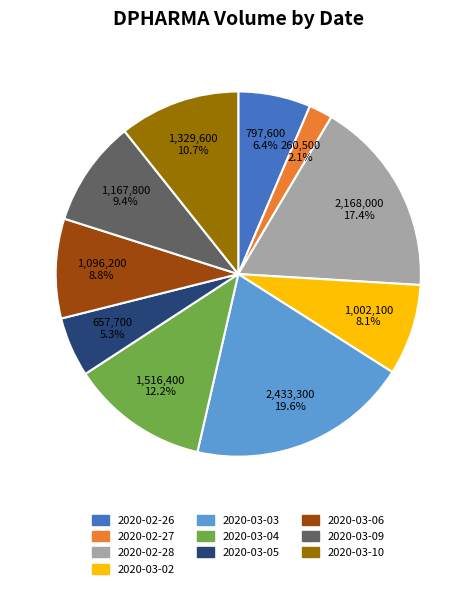

To the nearest percent, what is the combined percentage of 2020-02-27 and 2020-02-28?

20%